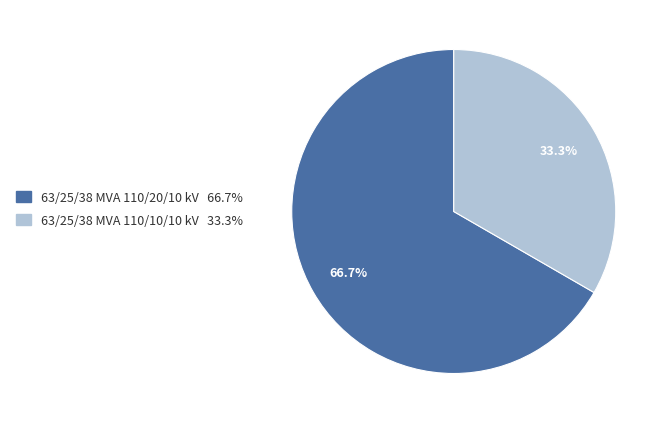

To the nearest percent, what portion does 63/25/38 MVA 110/10/10 kV represent?

33%